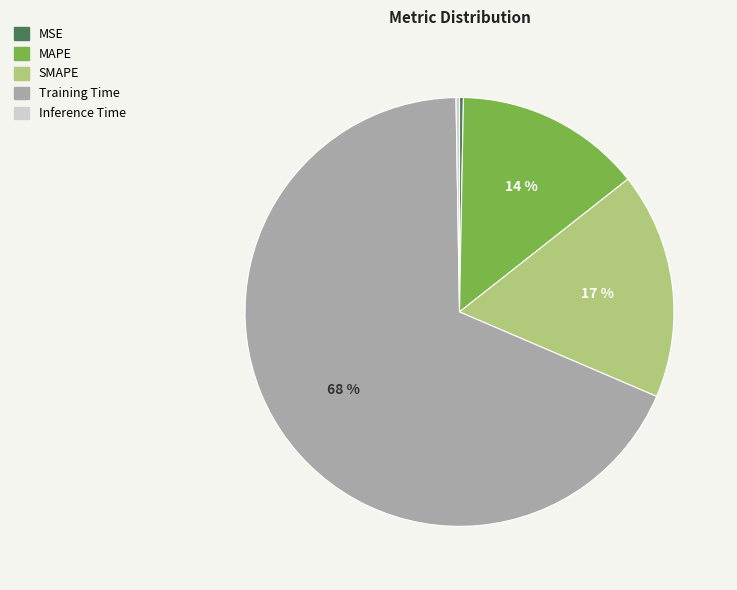

What percentage is the SMAPE slice, to the nearest percent?

17%